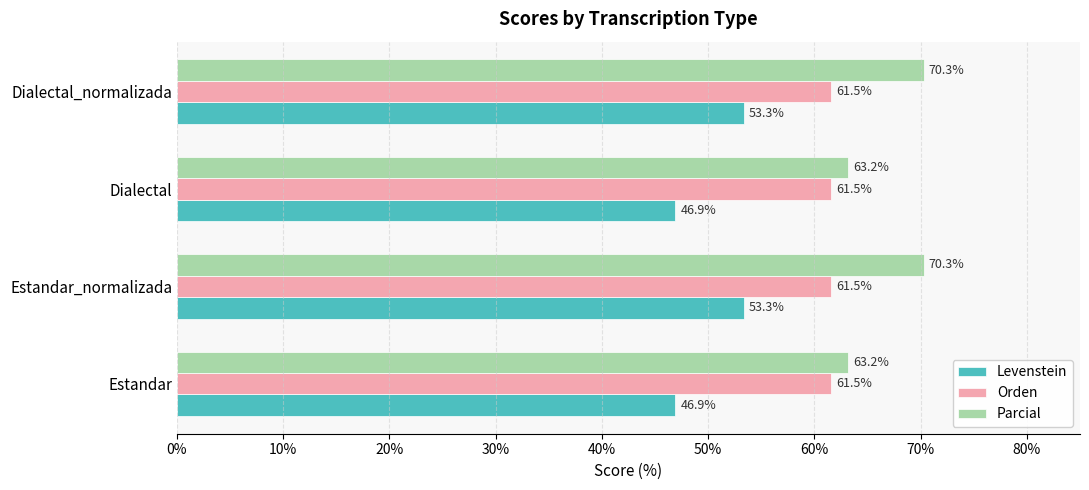

What is the average value of the Levenstein series?

50.1